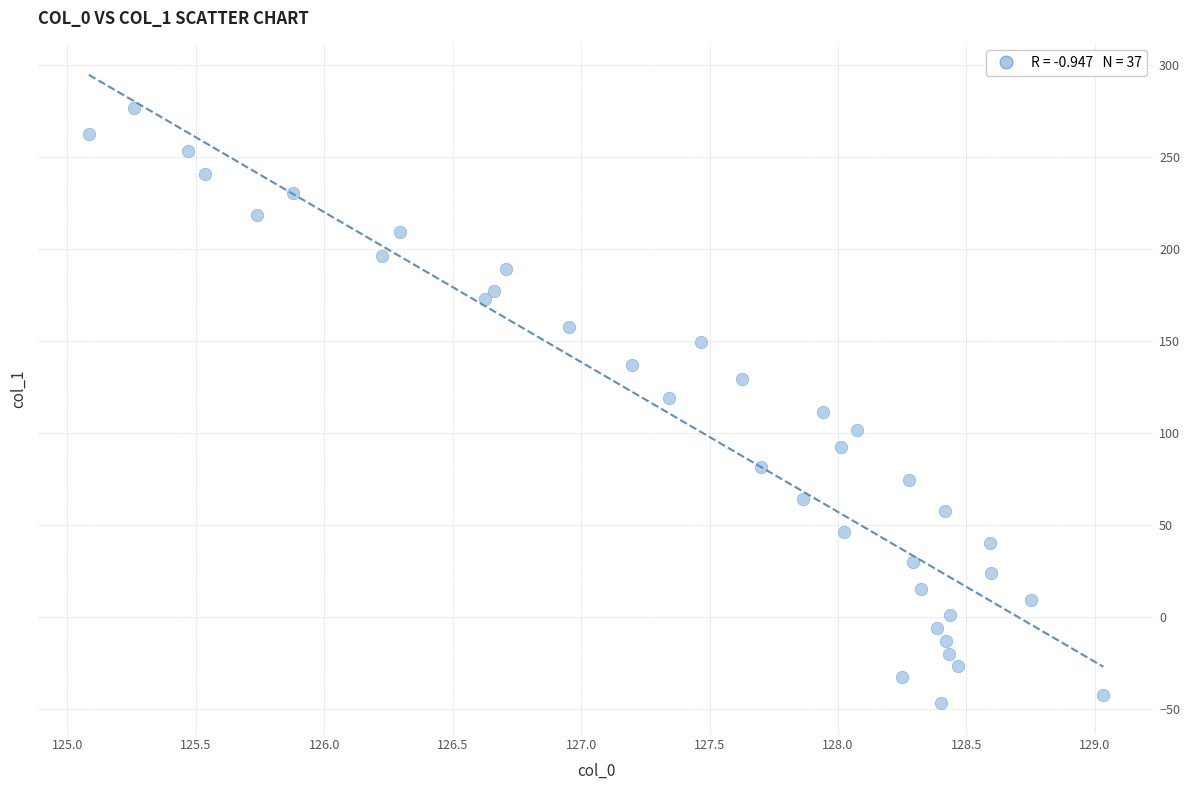

What is the range of Y values (max minus min)?

323.6